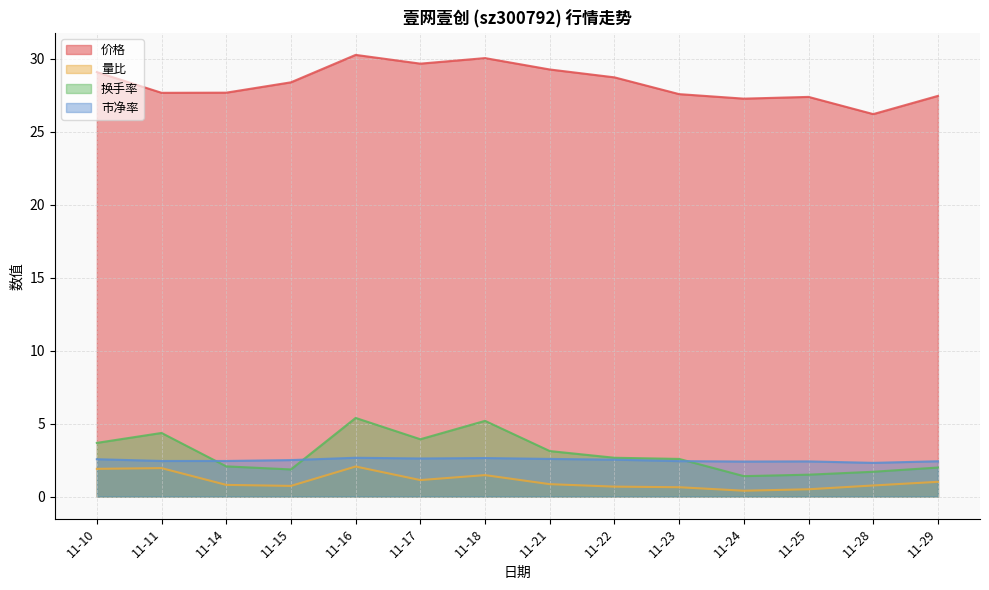

List the labels in order of 换手率 value, largest first.

11-16, 11-18, 11-11, 11-17, 11-10, 11-21, 11-22, 11-23, 11-14, 11-29, 11-15, 11-28, 11-25, 11-24